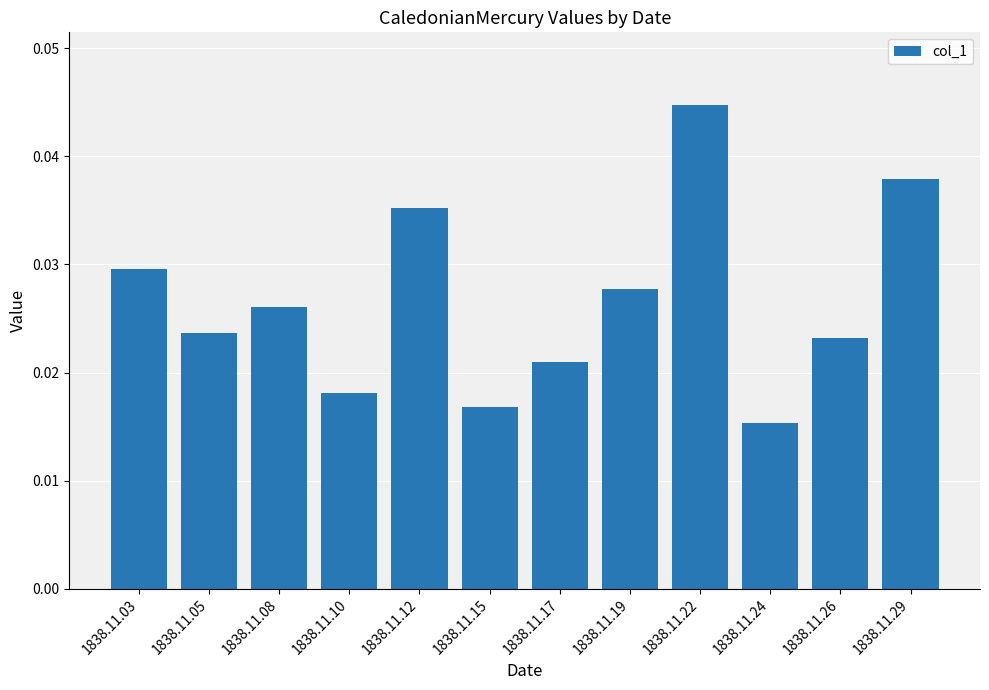

True or false: the data shows 0.1 at 1838.11.22.

False